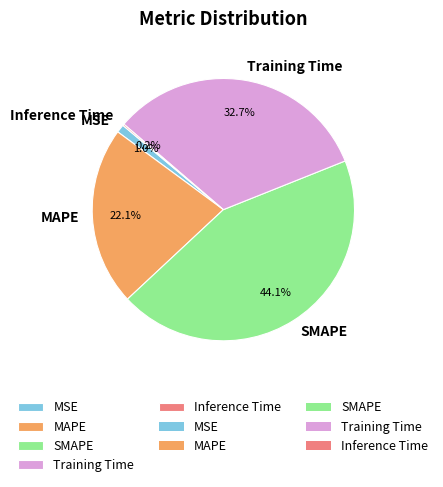

What is the total percentage of MSE and MAPE?

23.1%